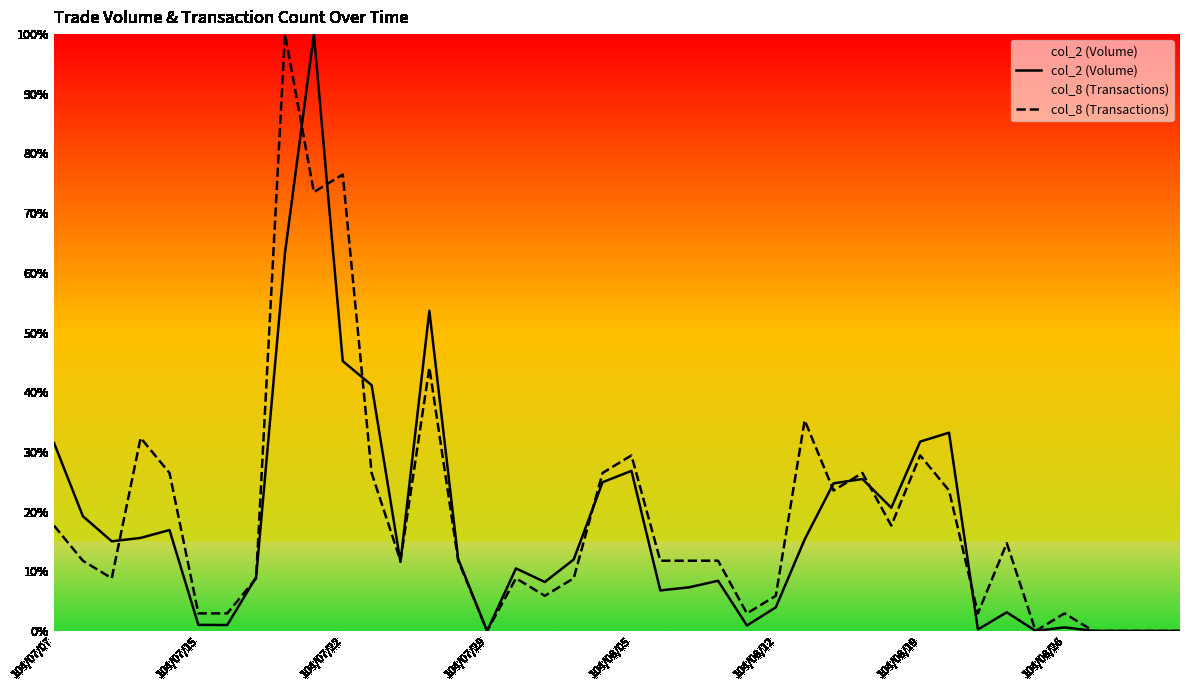

How many times do col_2 (Volume) and col_8 (Transactions) cross each other?

13